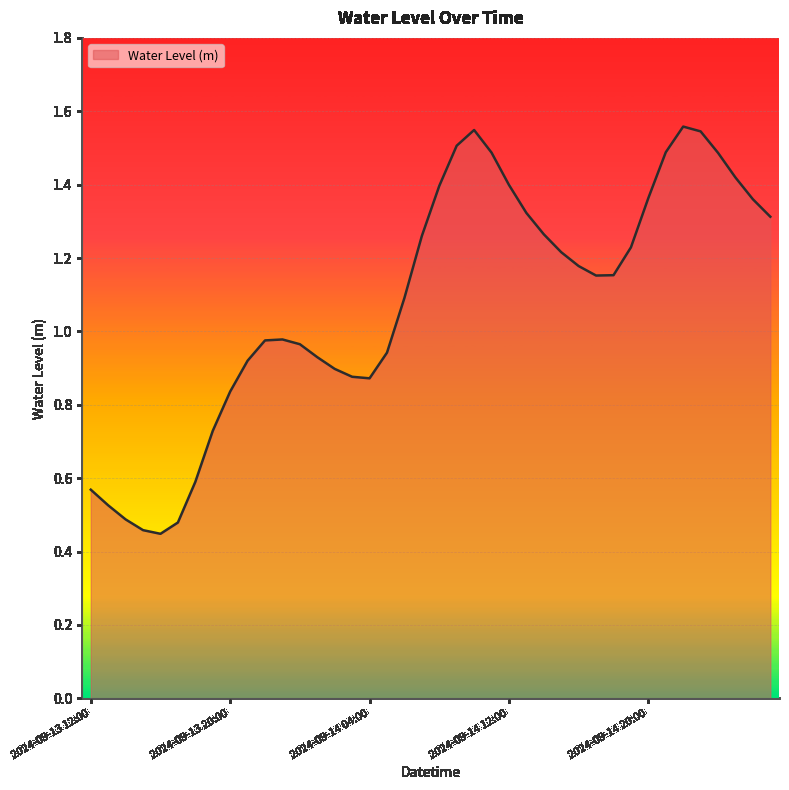

What is the difference between the maximum and minimum values?

1.1